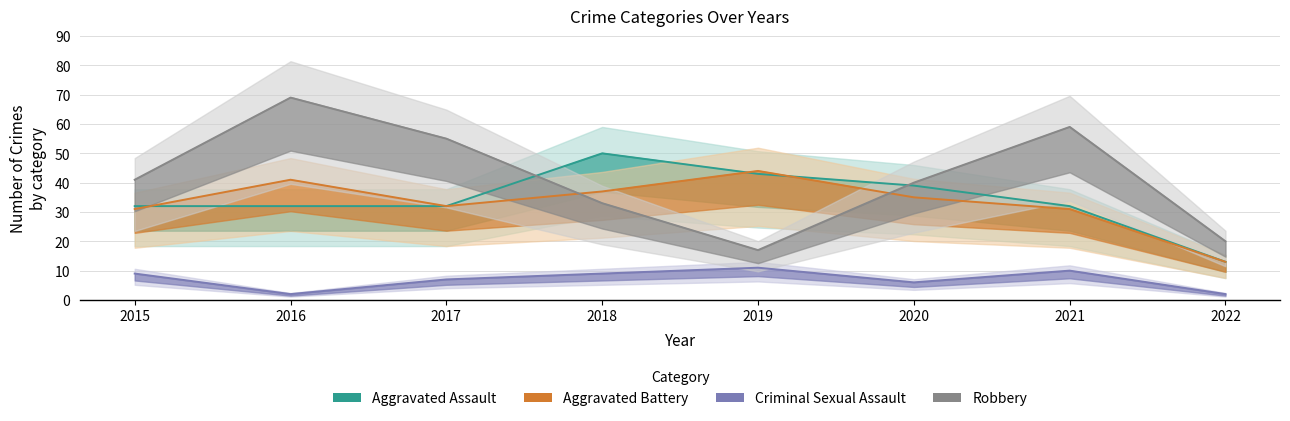

Reading right to left, transcribe all the data shown in this chart.

Aggravated Assault: 13	32	39	43	50	32	32	32
Aggravated Battery: 13	31	35	44	37	32	41	31
Criminal Sexual Assault: 2	10	6	11	9	7	2	9
Robbery: 20	59	40	17	33	55	69	41